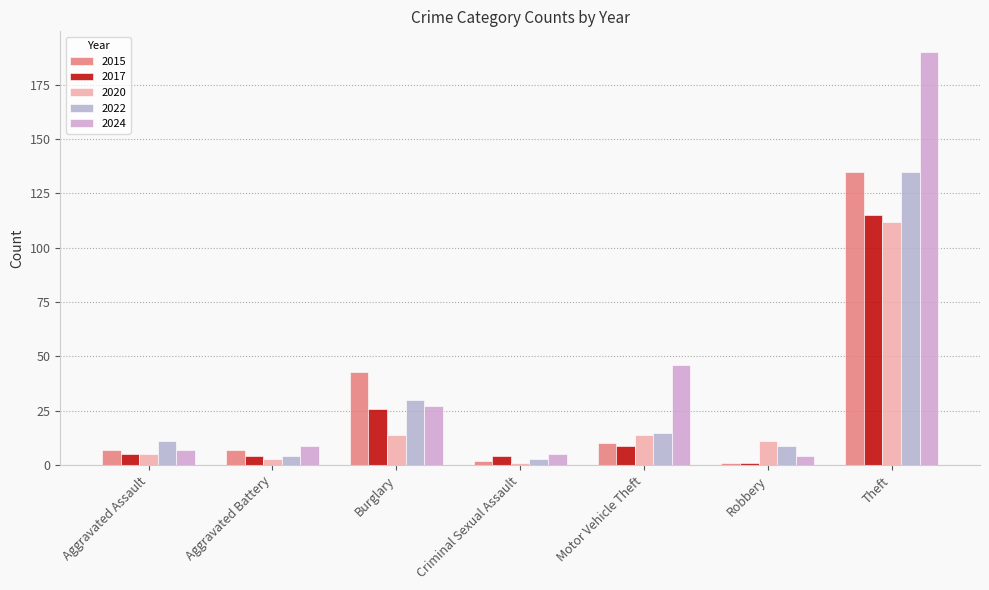

What is the difference between the highest and lowest values at Criminal Sexual Assault?

4